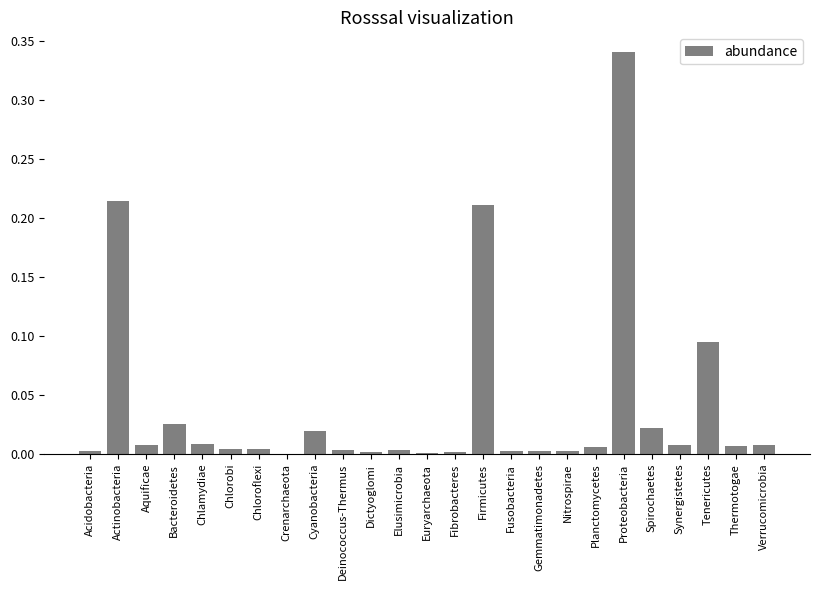

What is the sum of all values?

1.0